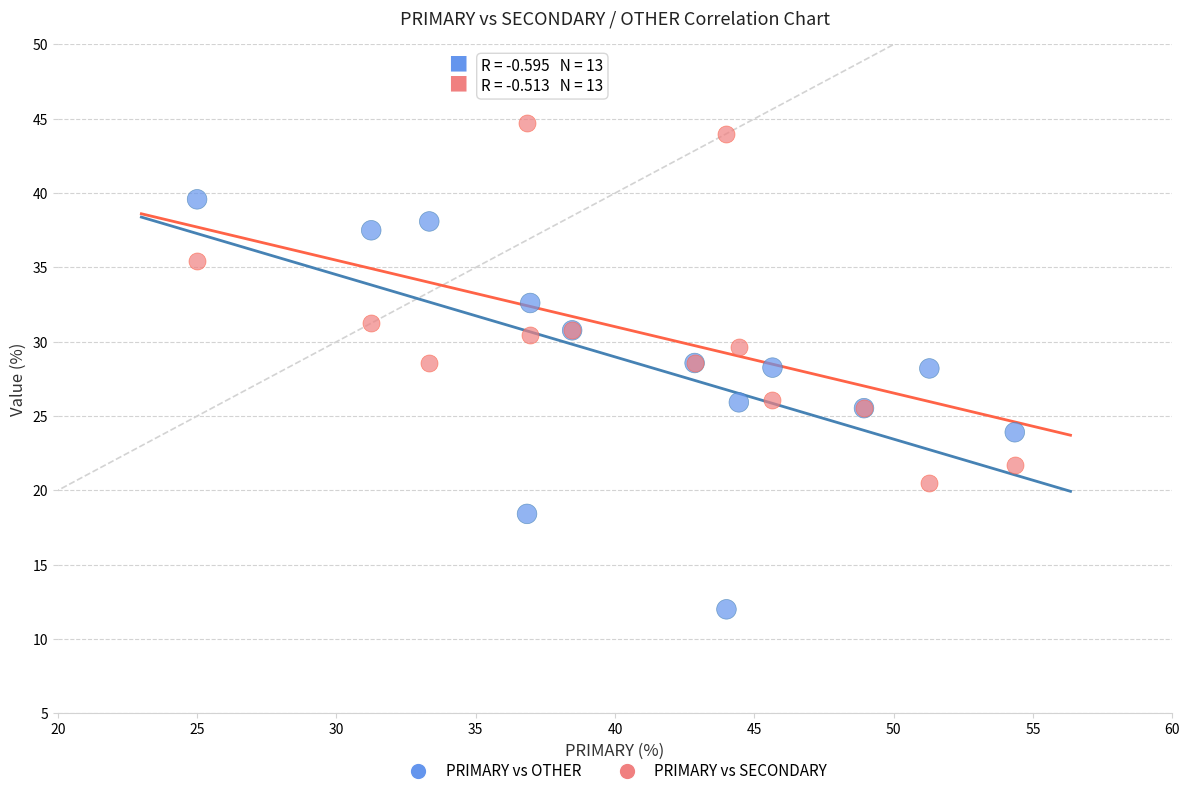

Which series reaches the minimum Y coordinate?

PRIMARY vs OTHER